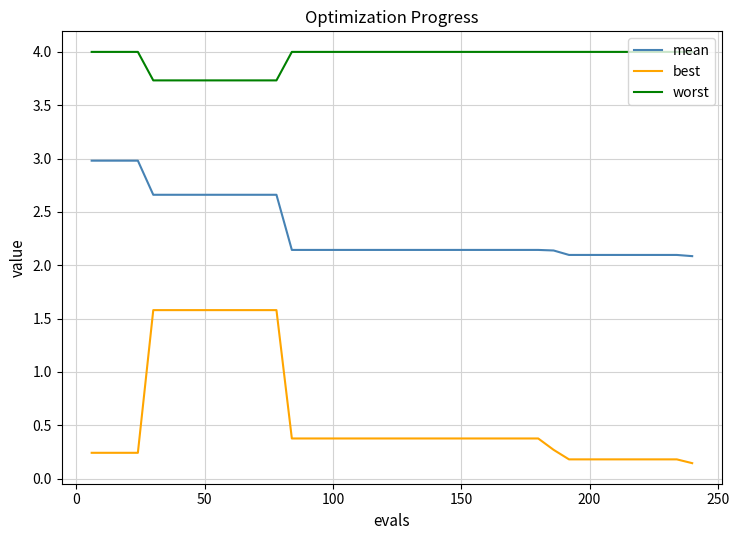

What is the difference between the maximum and minimum values in the best series?

1.4